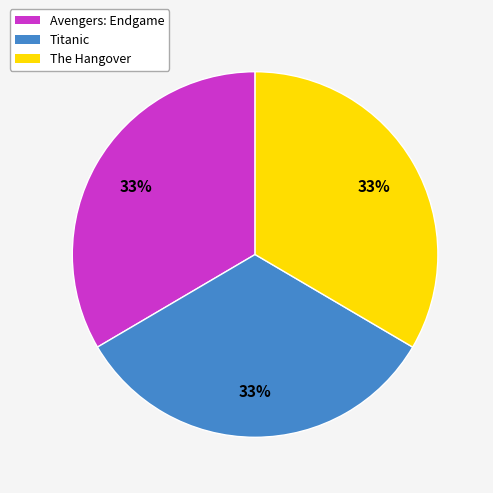

Do Avengers: Endgame and Titanic together represent more than half of the pie?

Yes